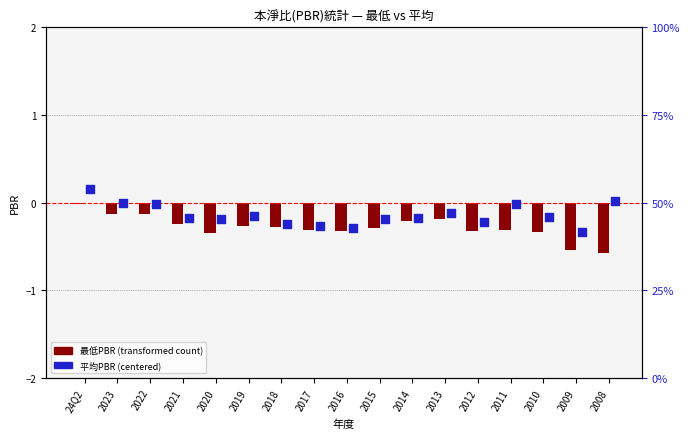

Which series reaches the maximum Y coordinate?

平均PBR (centered)